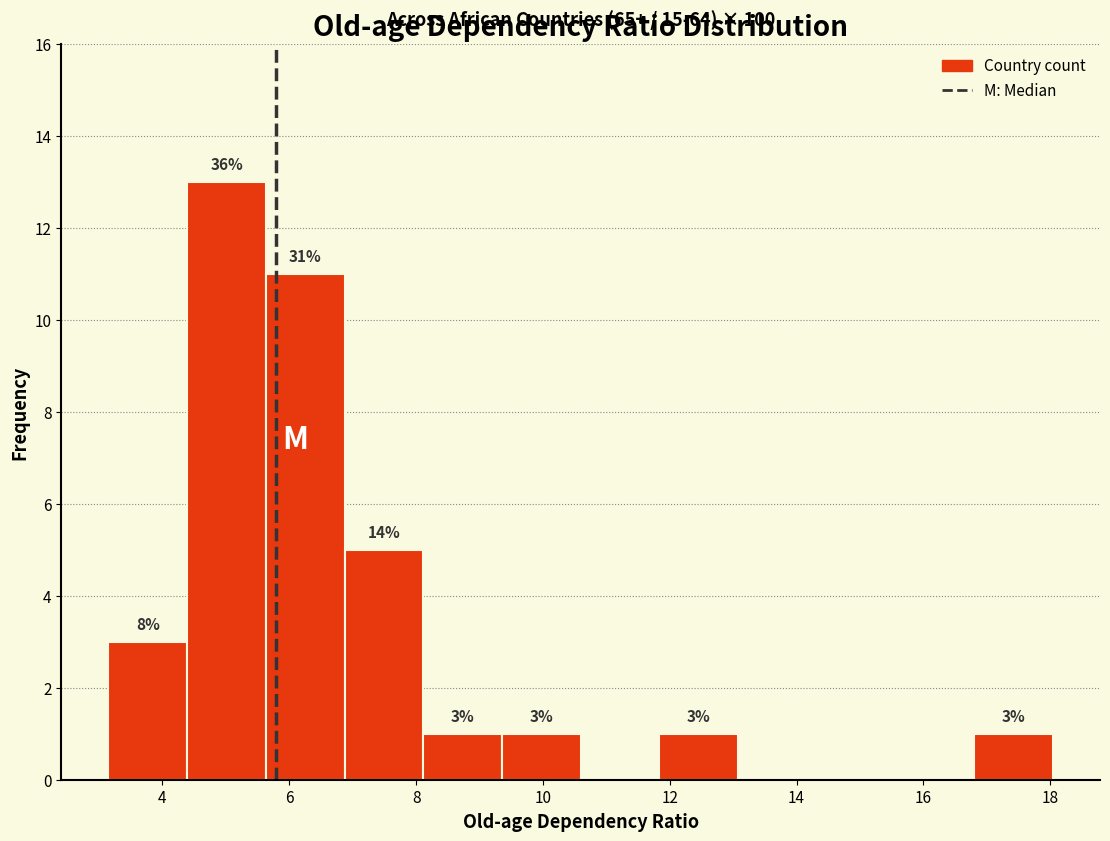

Over which range of the x-axis is the bar tallest?

4.4 to 5.6